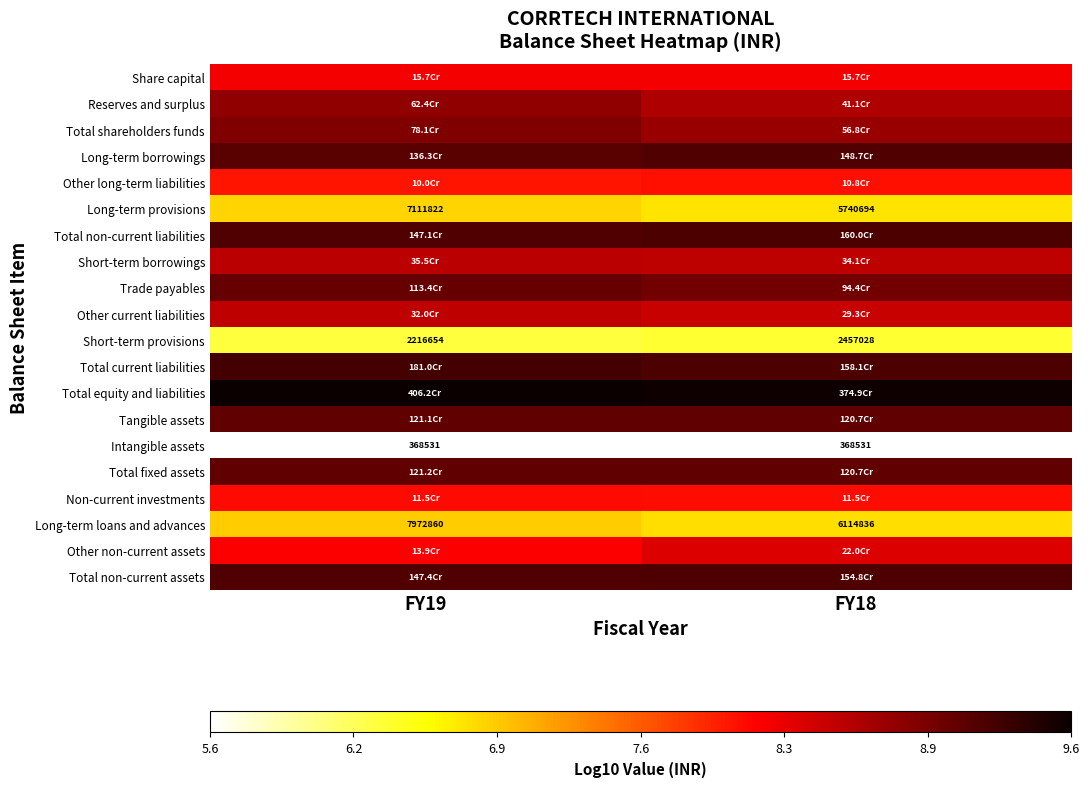

What is the difference between the Long-term provisions values at FY19 and FY18?

0.1